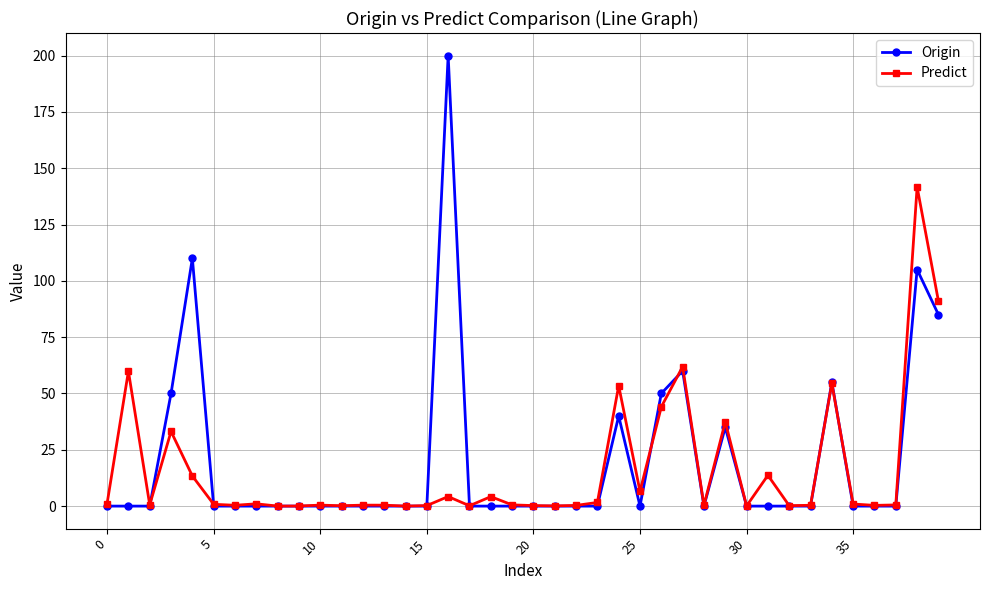

What is the highest value of the Predict series?

141.7